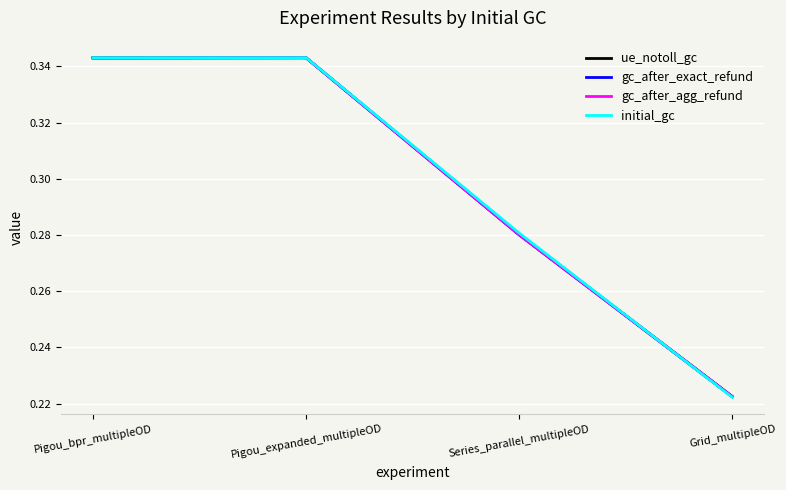

List the series in order of their overall mean, lowest first.

gc_after_exact_refund, gc_after_agg_refund, ue_notoll_gc, initial_gc